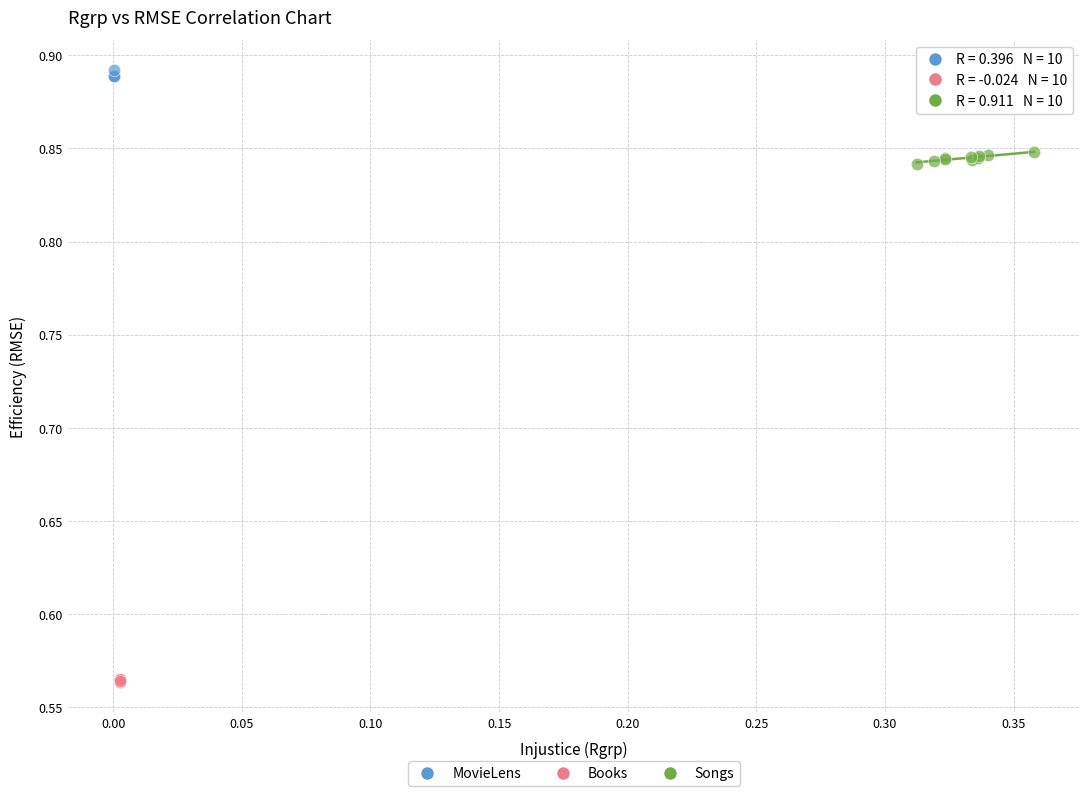

Which series reaches the maximum Y coordinate?

MovieLens